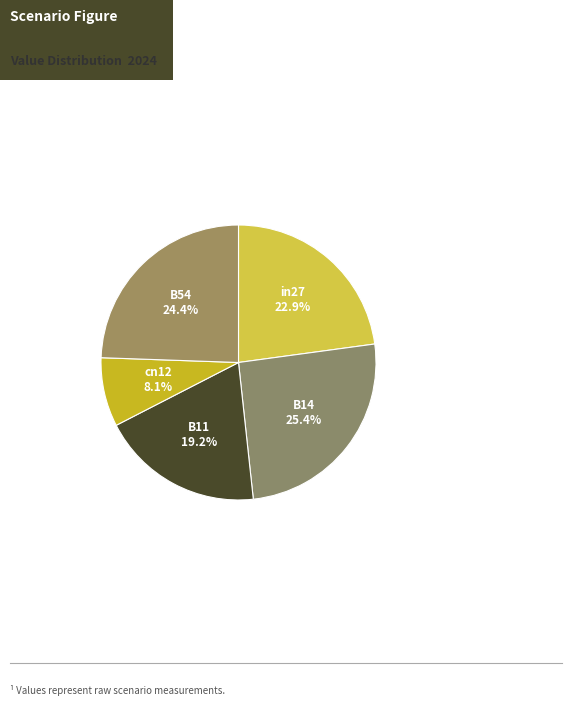

Count the number of slices in the pie.

5